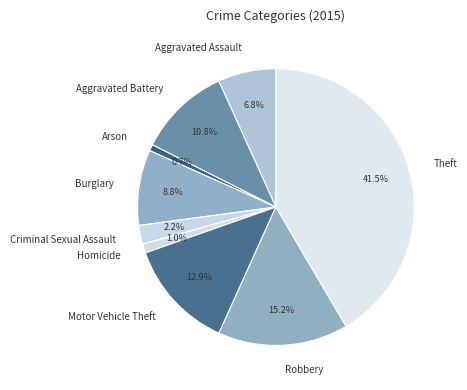

True or false: Criminal Sexual Assault accounts for 14% of the total.

False